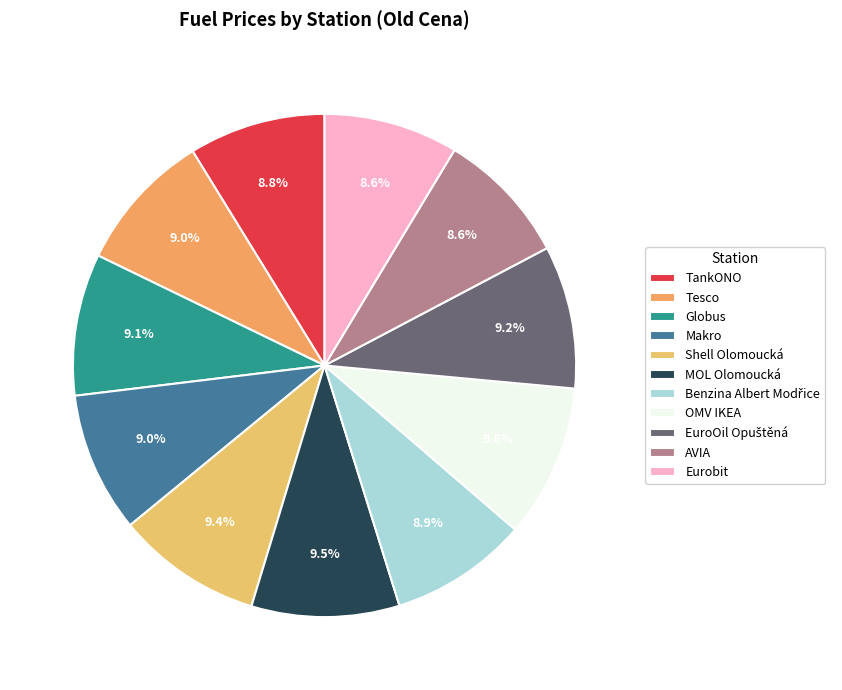

Count the number of slices in the pie.

11